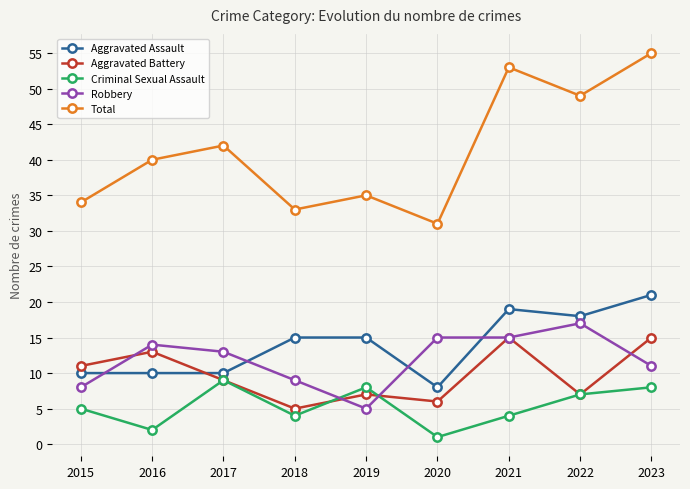

Reading left to right, what are all the values shown in this chart?

Aggravated Assault: 10	10	10	15	15	8	19	18	21
Aggravated Battery: 11	13	9	5	7	6	15	7	15
Criminal Sexual Assault: 5	2	9	4	8	1	4	7	8
Robbery: 8	14	13	9	5	15	15	17	11
Total: 34	40	42	33	35	31	53	49	55